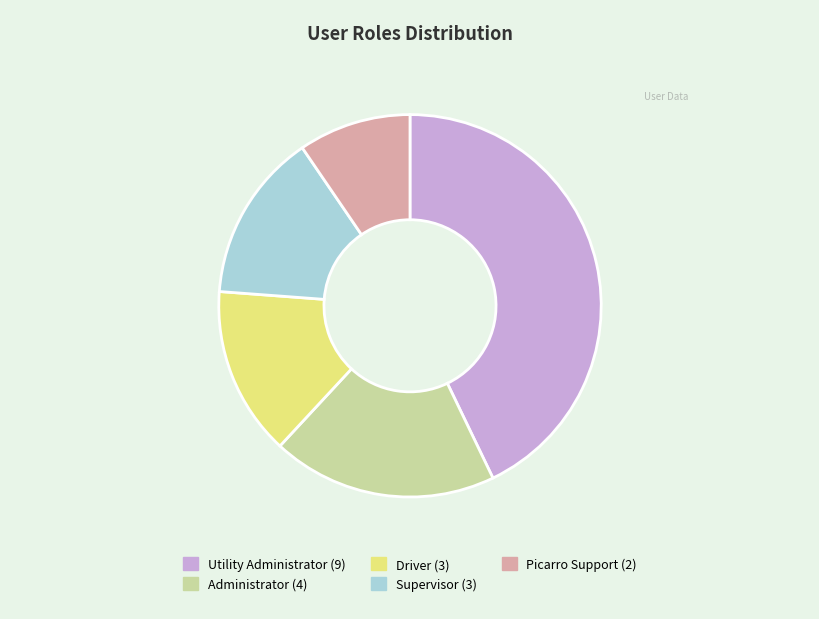

Combined, do Driver and Picarro Support account for over 50%?

No